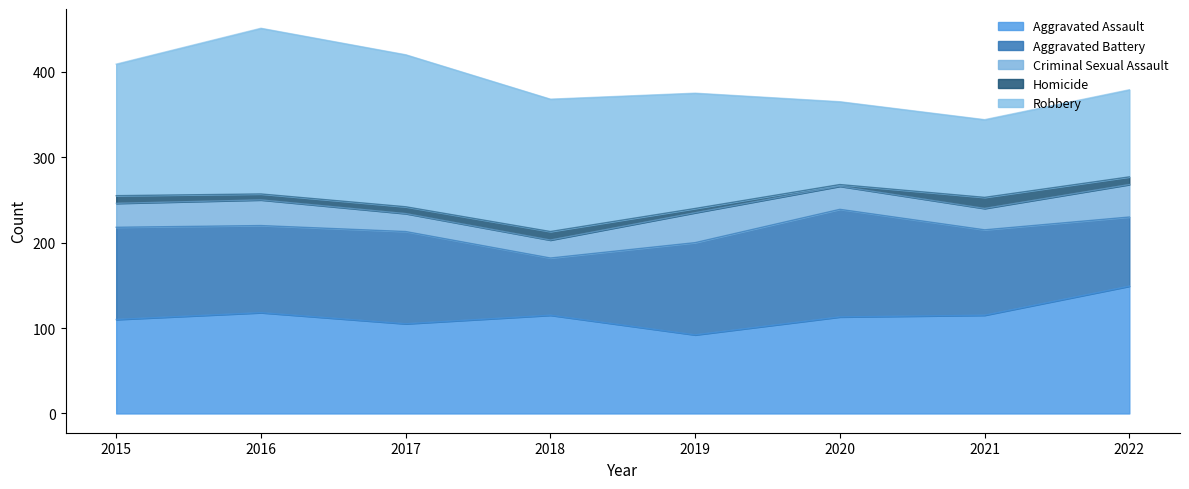

At which category does Aggravated Assault reach its first local valley?

2017